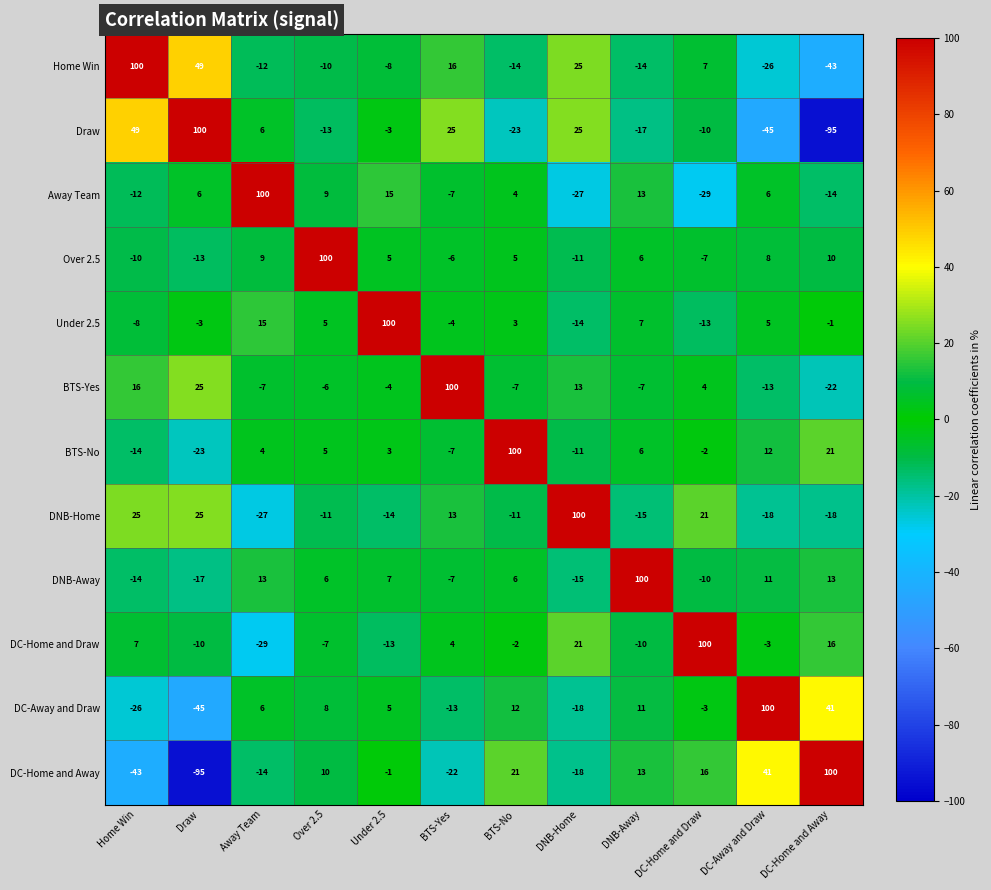

How many data points does each series have?

12